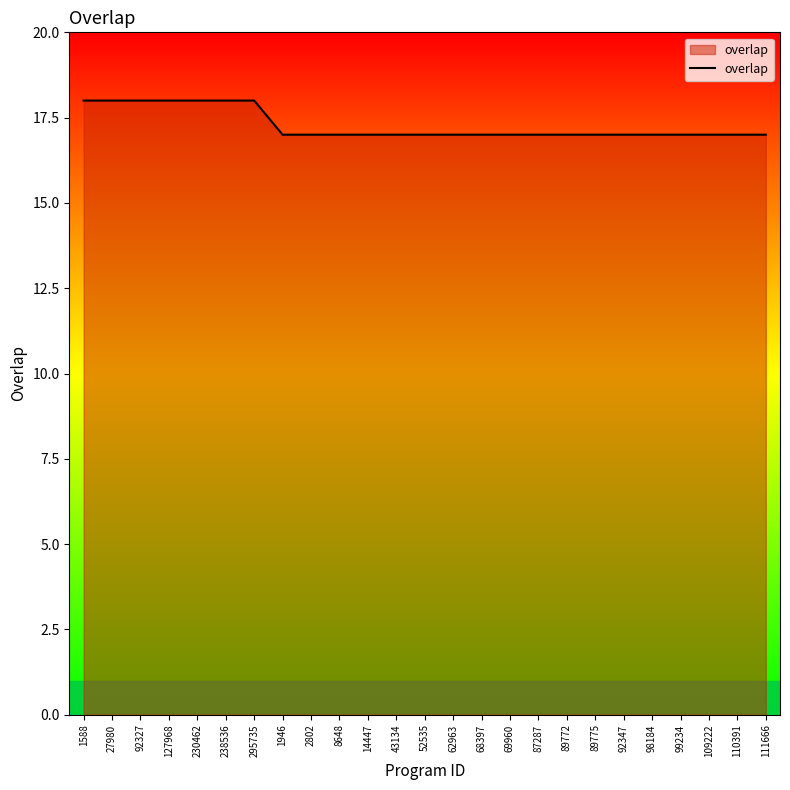

What position from the left is 89775?

19